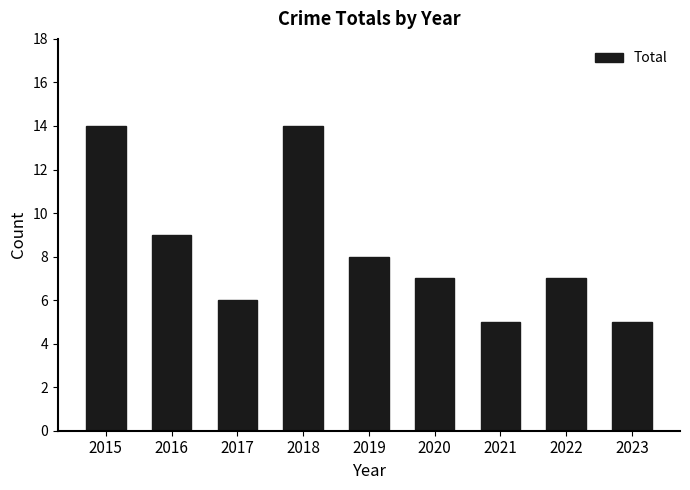

How many series are shown in this chart?

1